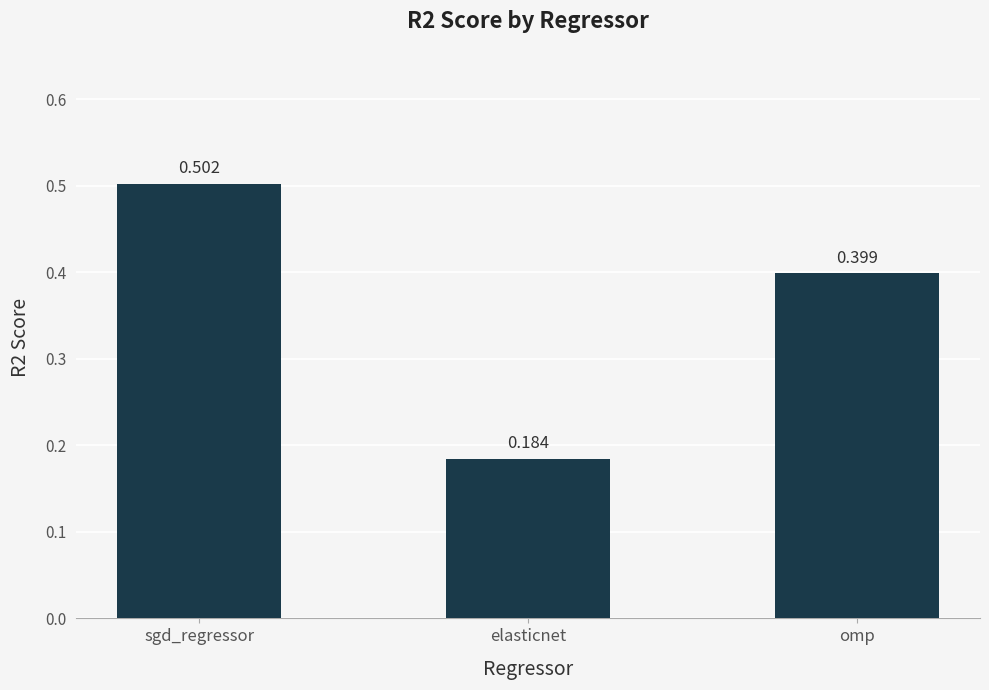

Between omp and sgd_regressor, which is larger?

sgd_regressor